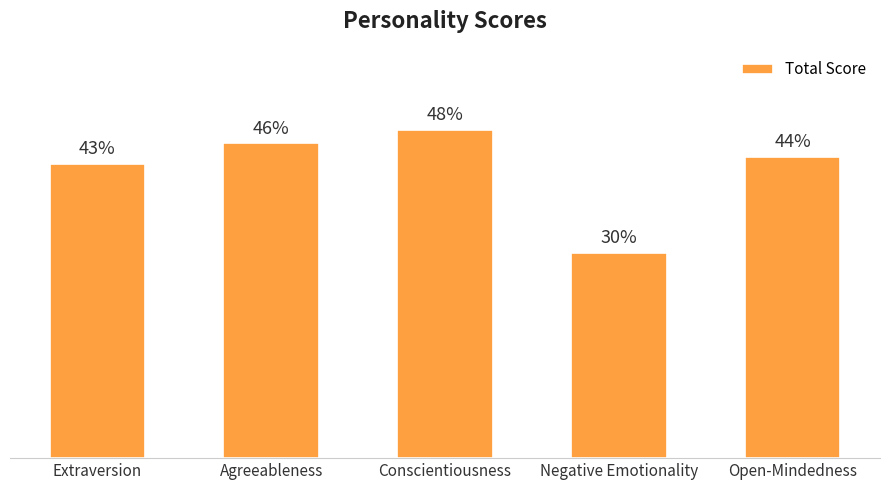

What is the label of the 3rd bar from the left?

Conscientiousness